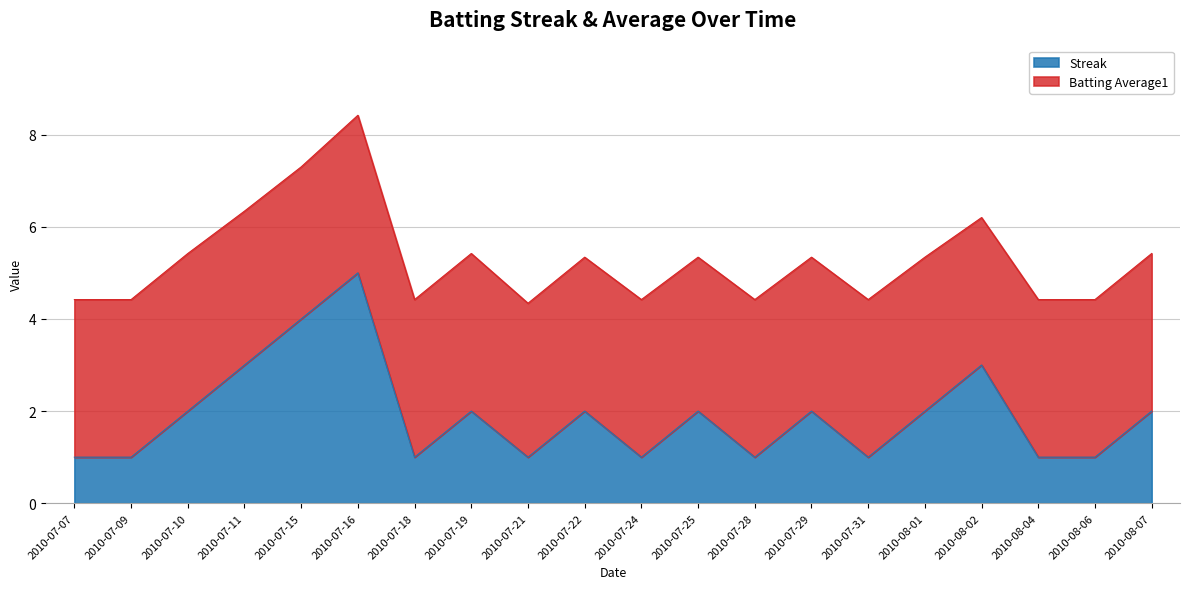

How many values are between 1 and 2?

16